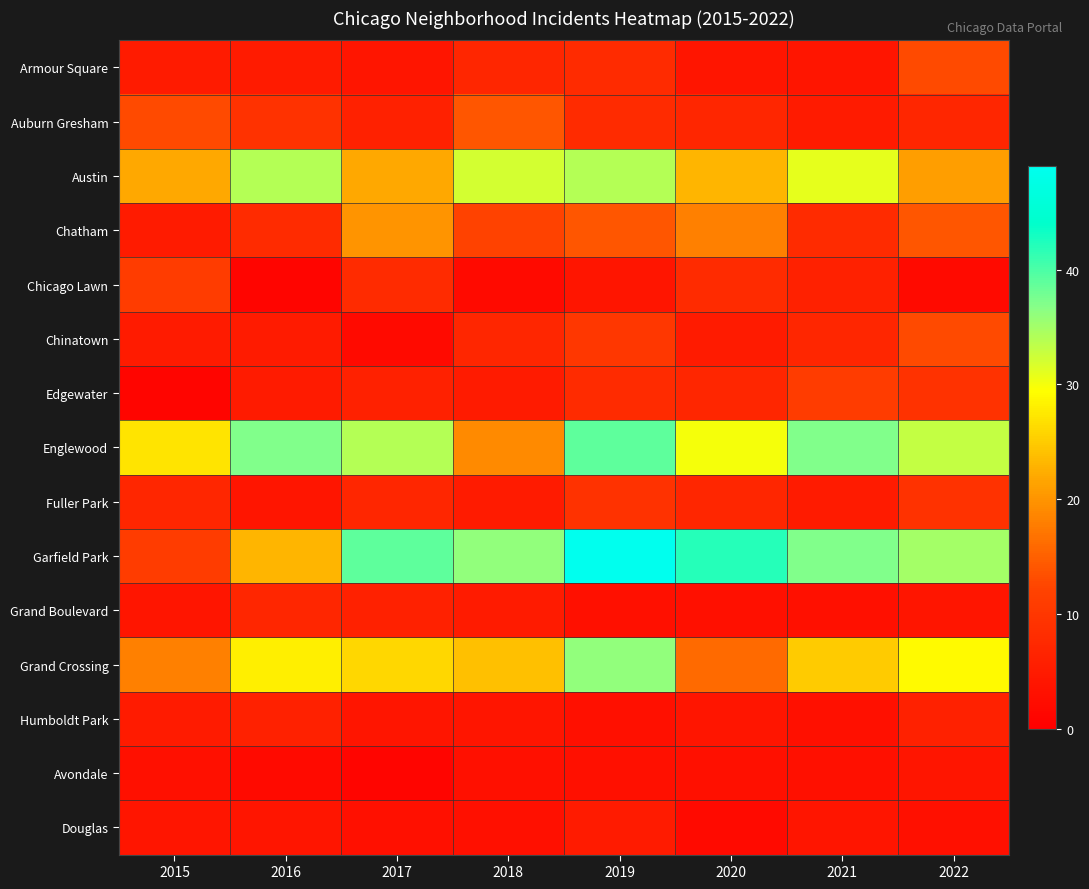

What is the maximum value shown in the chart?

49